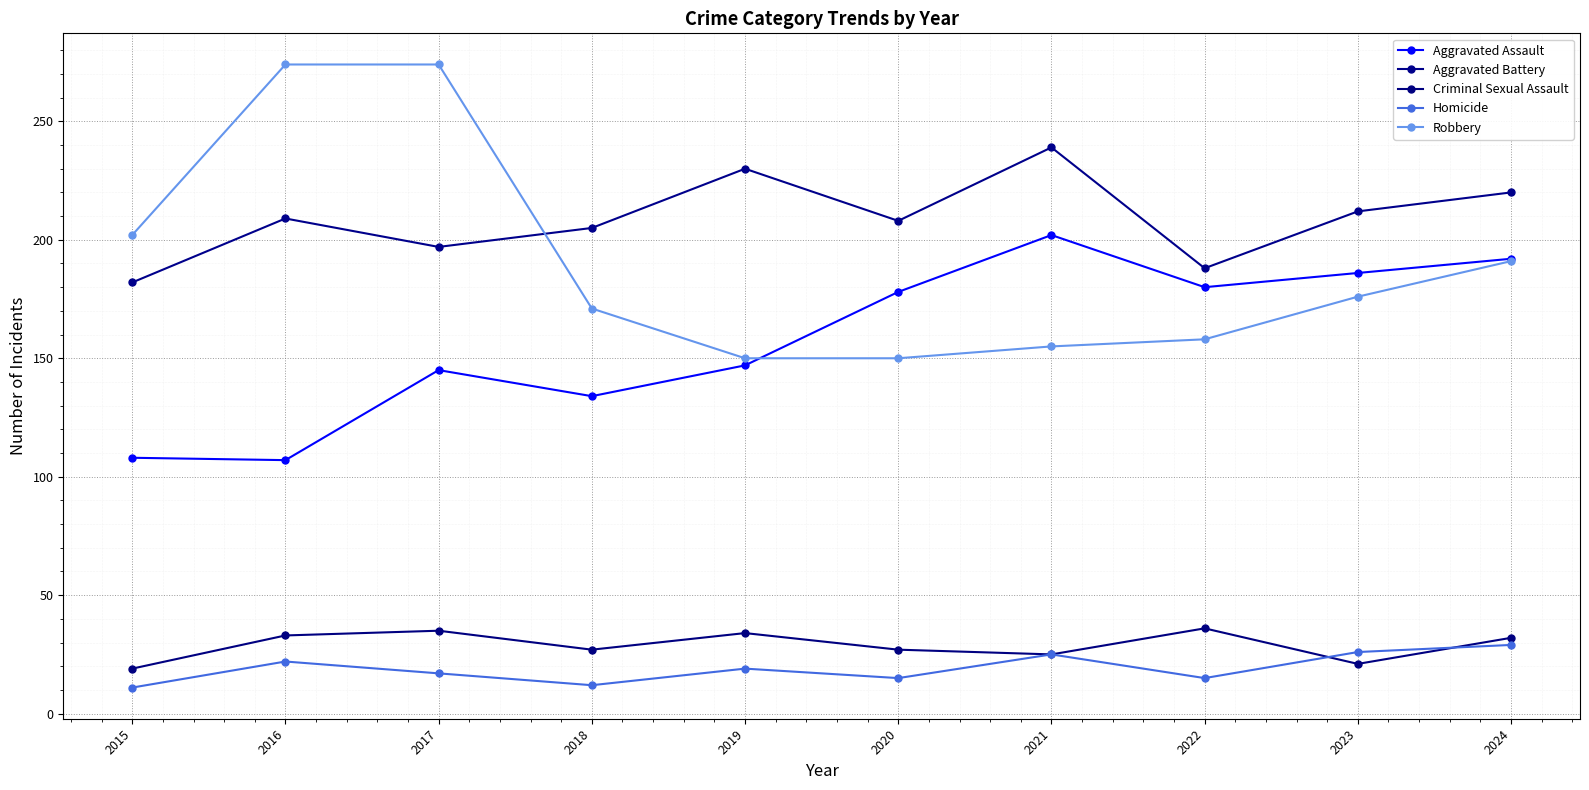

Reading left to right, what are all the values shown in this chart?

Aggravated Assault: 108	107	145	134	147	178	202	180	186	192
Aggravated Battery: 182	209	197	205	230	208	239	188	212	220
Criminal Sexual Assault: 19	33	35	27	34	27	25	36	21	32
Homicide: 11	22	17	12	19	15	25	15	26	29
Robbery: 202	274	274	171	150	150	155	158	176	191